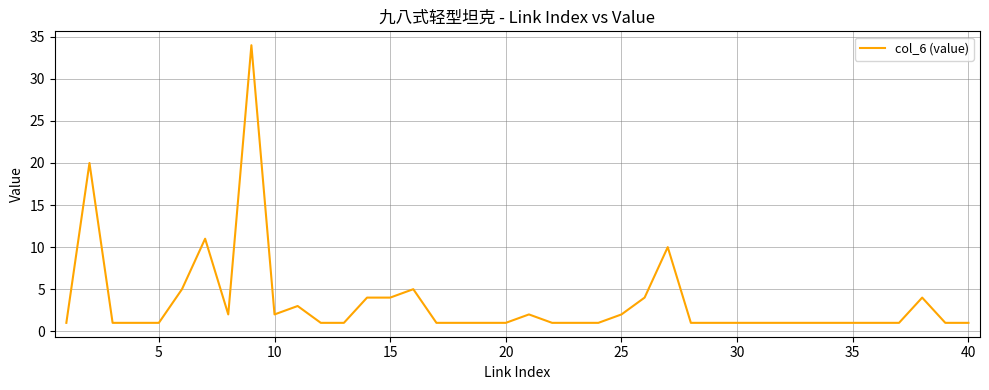

What is the maximum value shown in the chart?

34